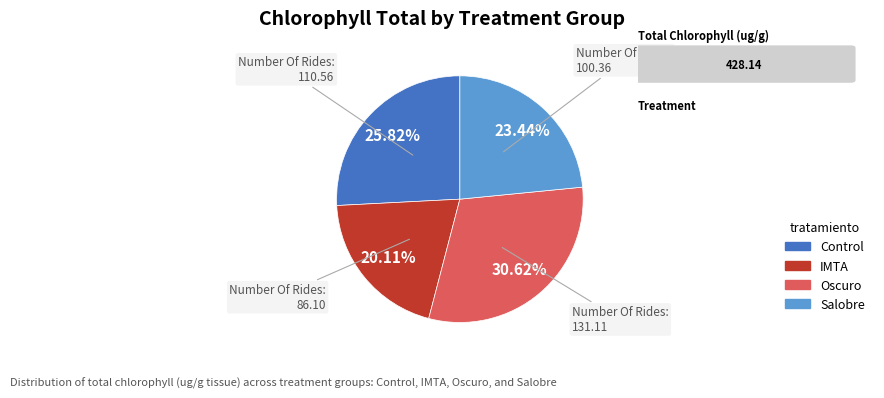

How much of the chart is everything except Control?

74.2%